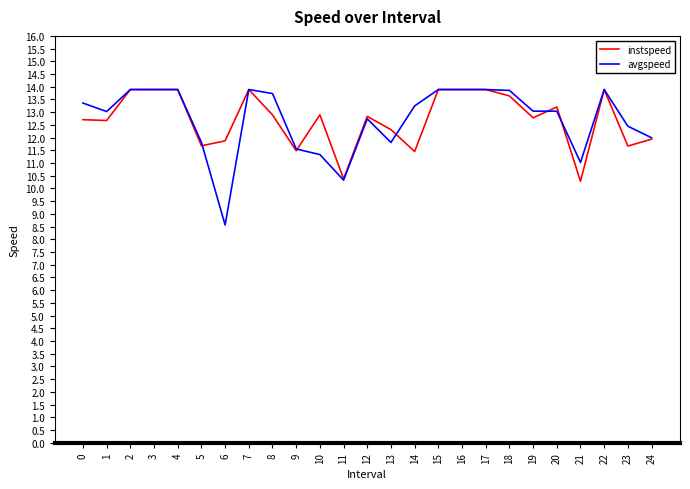

What value does the instspeed series have at 4?

13.9